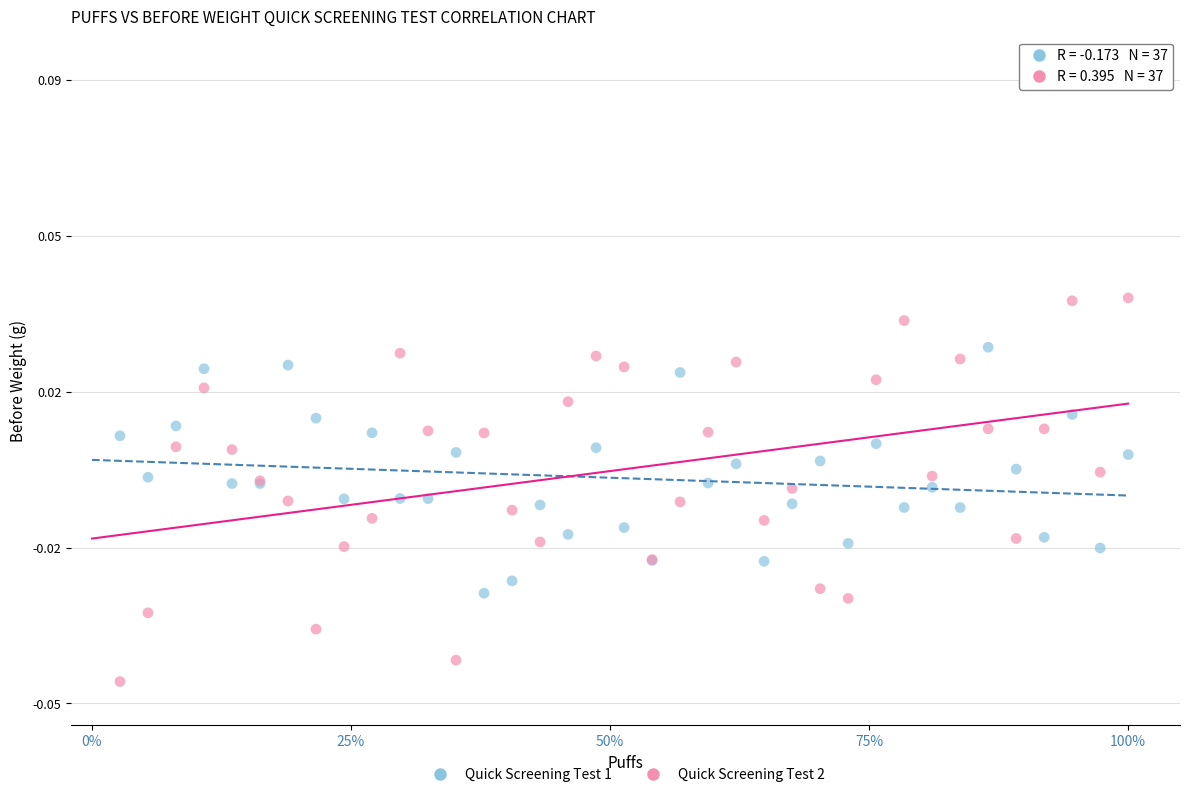

Which series reaches the minimum Y coordinate?

Quick Screening Test 2